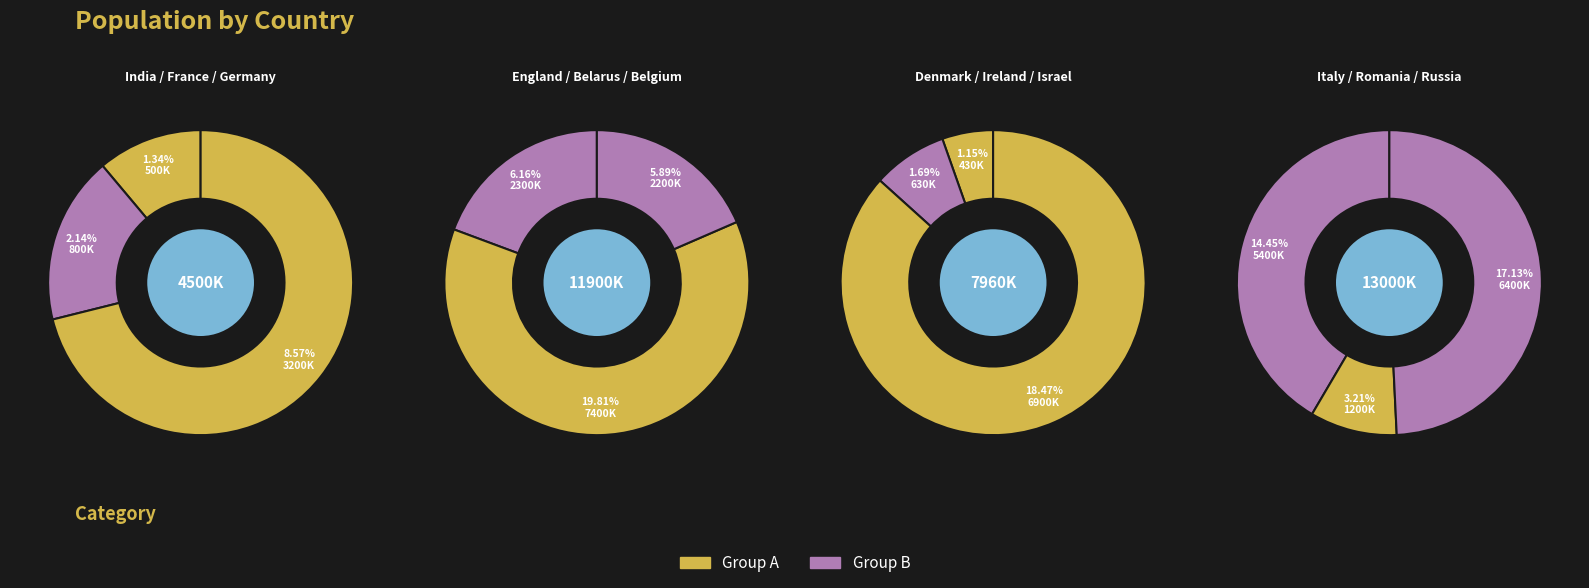

Does any single category account for the majority?

No